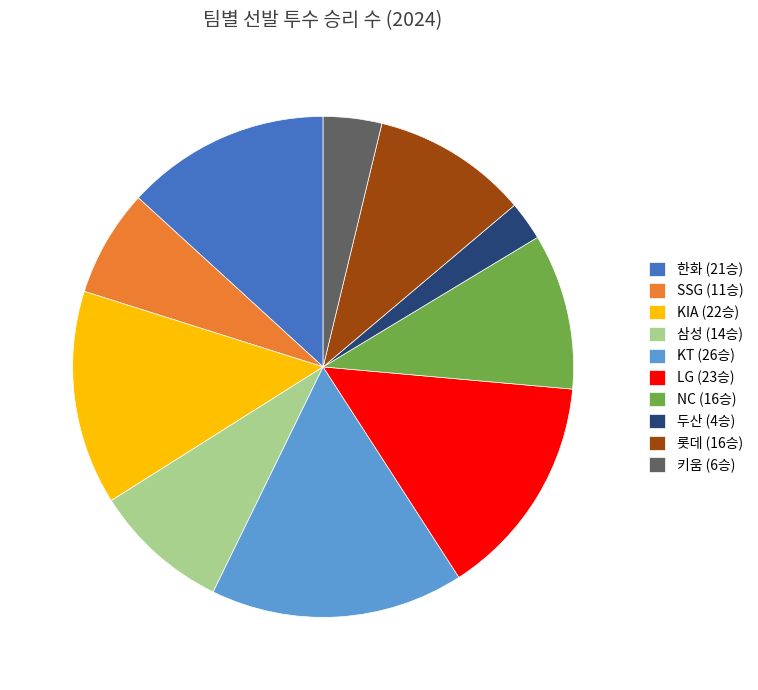

Which slice is the largest?

KT (26승)